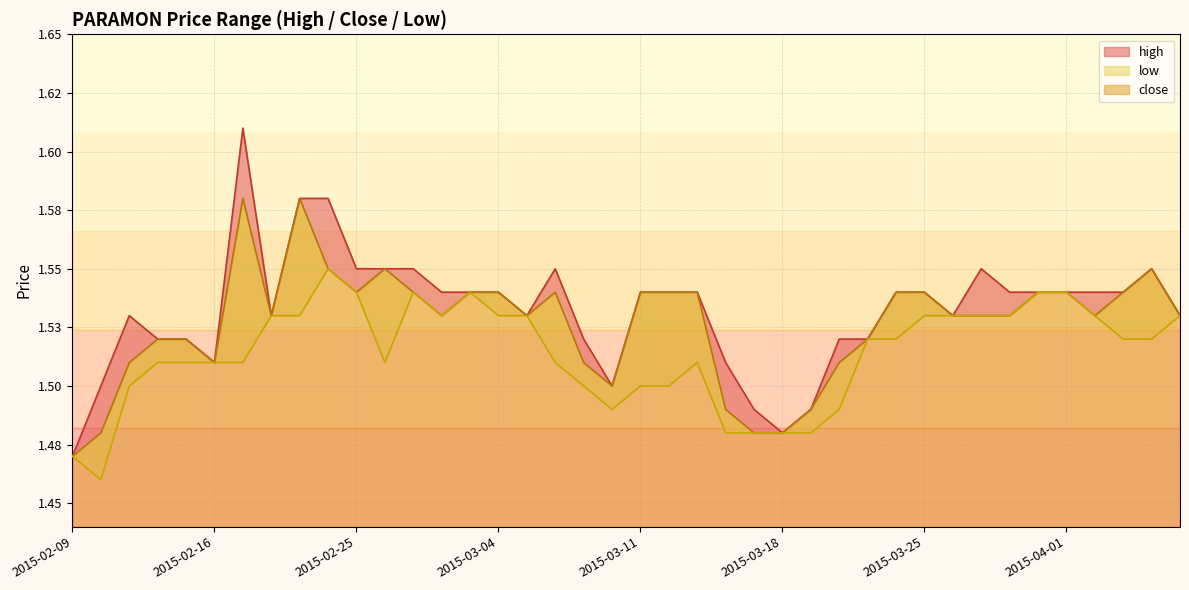

Does the chart have visible grid lines?

Yes